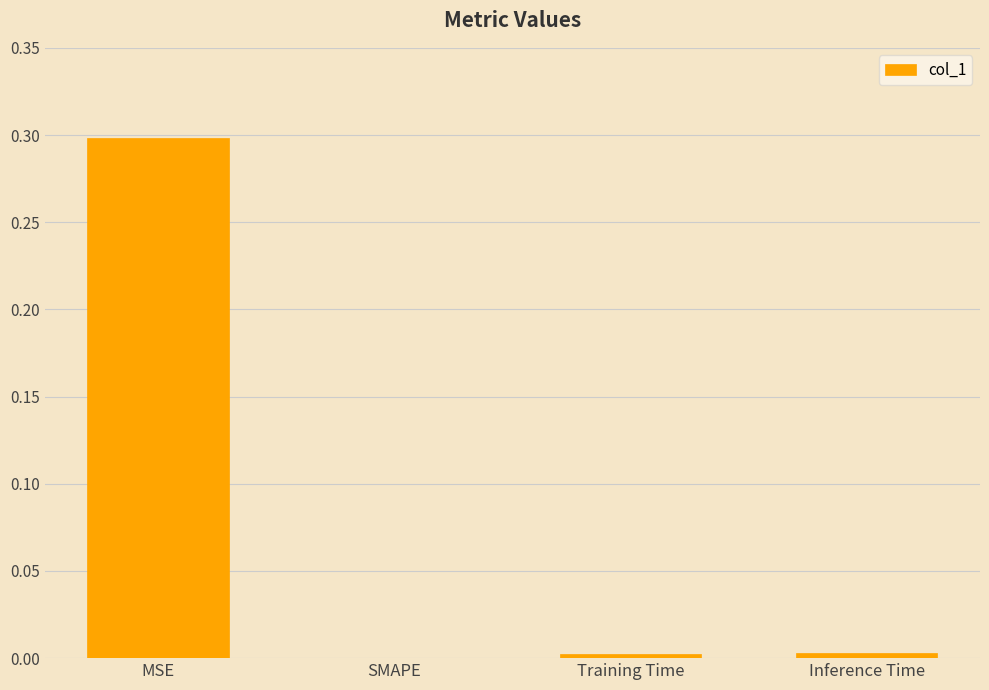

Which category has the highest value across all series?

MSE